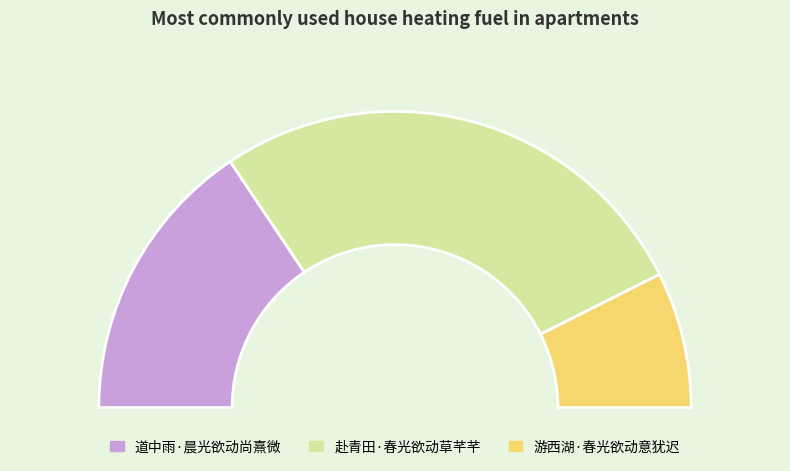

What is the ratio of the value at 道中雨·晨光欲动尚熹微 to the value at 游西湖·春光欲动意犹迟?

2.1